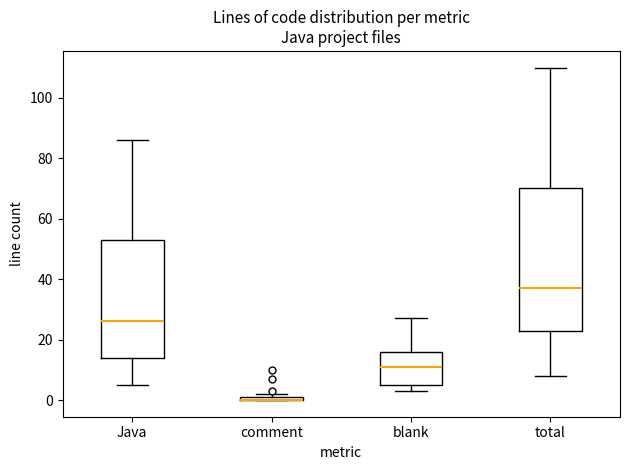

Comparing the boxes themselves (not the whiskers), which one is the tallest?

total